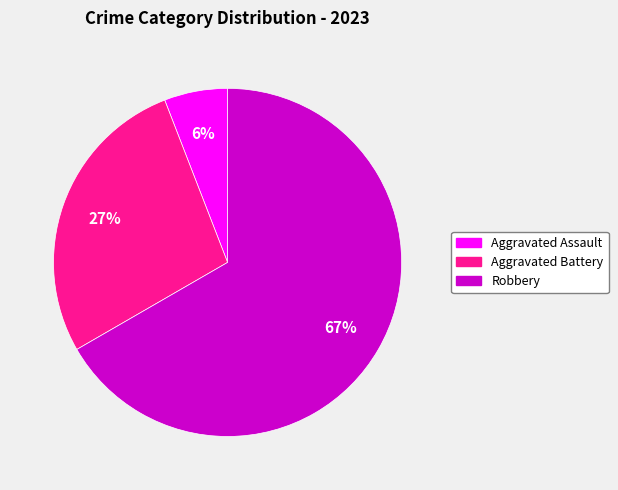

Rank the categories by value from lowest to highest.

Aggravated Assault, Aggravated Battery, Robbery